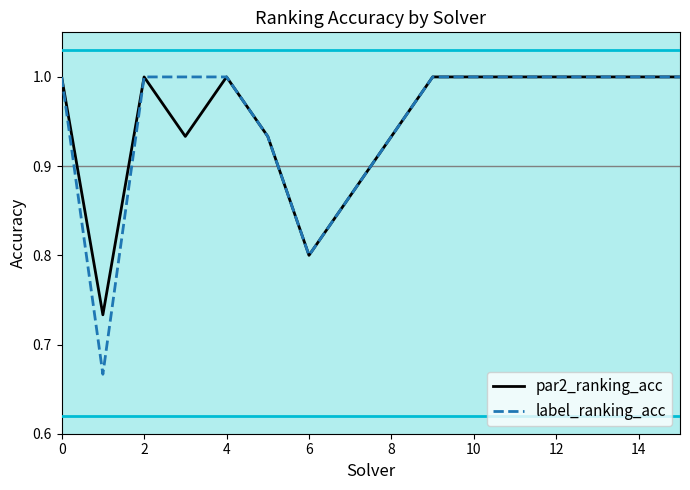

Which series has the widest spread of values?

label_ranking_acc